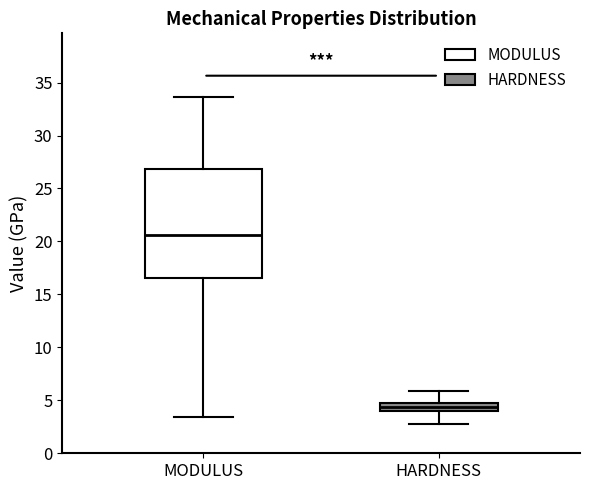

Reading left to right, transcribe this box plot: for each box, give where its median line is, the range the box spans, and where its two whiskers end, as read against the y-axis. The values are not printed on the chart, so give them approximately, as read against the axis.

MODULUS: median 20.5, box 16.5 to 27.0, whiskers 3.5 to 33.5
HARDNESS: median 4.5, box 4.0 to 5.0, whiskers 3.0 to 6.0